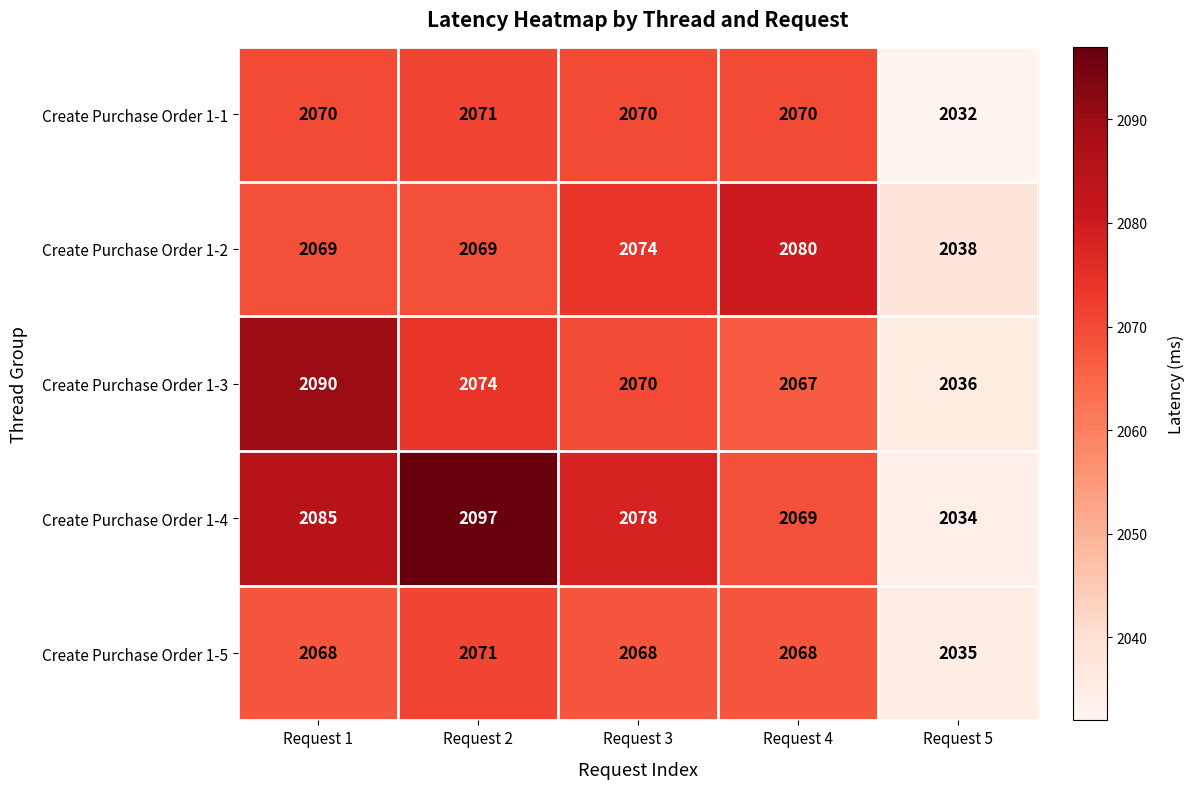

Reading left to right, extract all data points from this chart.

Create Purchase Order 1-1: Request 1=2070	Request 2=2071	Request 3=2070	Request 4=2070	Request 5=2032
Create Purchase Order 1-2: Request 1=2069	Request 2=2069	Request 3=2074	Request 4=2080	Request 5=2038
Create Purchase Order 1-3: Request 1=2090	Request 2=2074	Request 3=2070	Request 4=2067	Request 5=2036
Create Purchase Order 1-4: Request 1=2085	Request 2=2097	Request 3=2078	Request 4=2069	Request 5=2034
Create Purchase Order 1-5: Request 1=2068	Request 2=2071	Request 3=2068	Request 4=2068	Request 5=2035